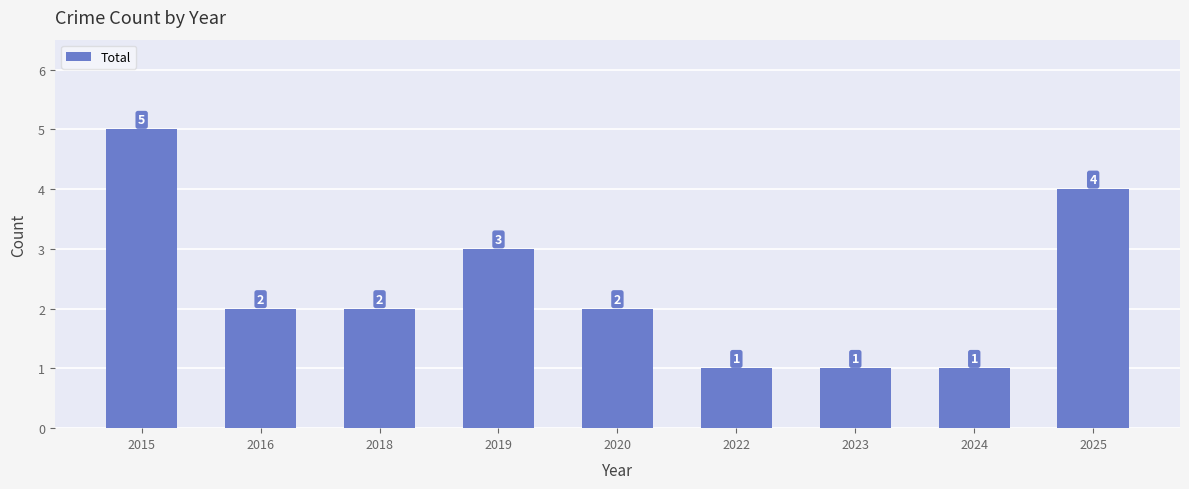

Count the values in the range 1 to 3.

7